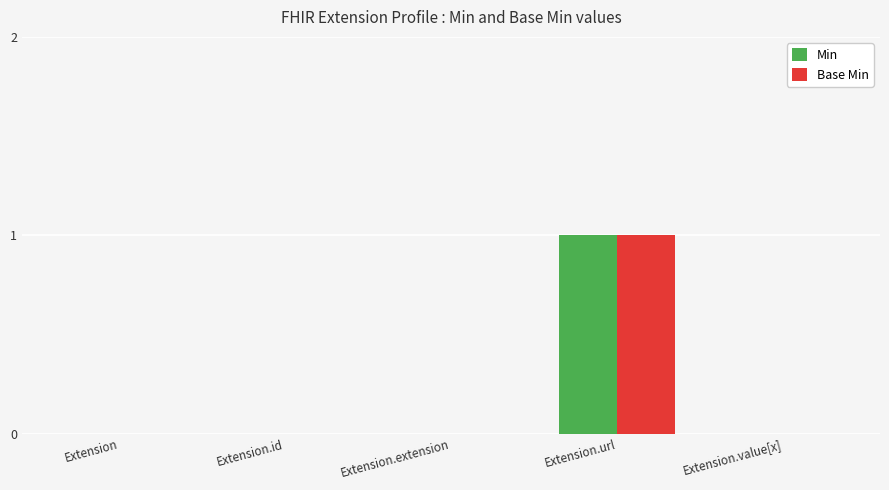

The Min series shows 1 at Extension.url. True or false?

True